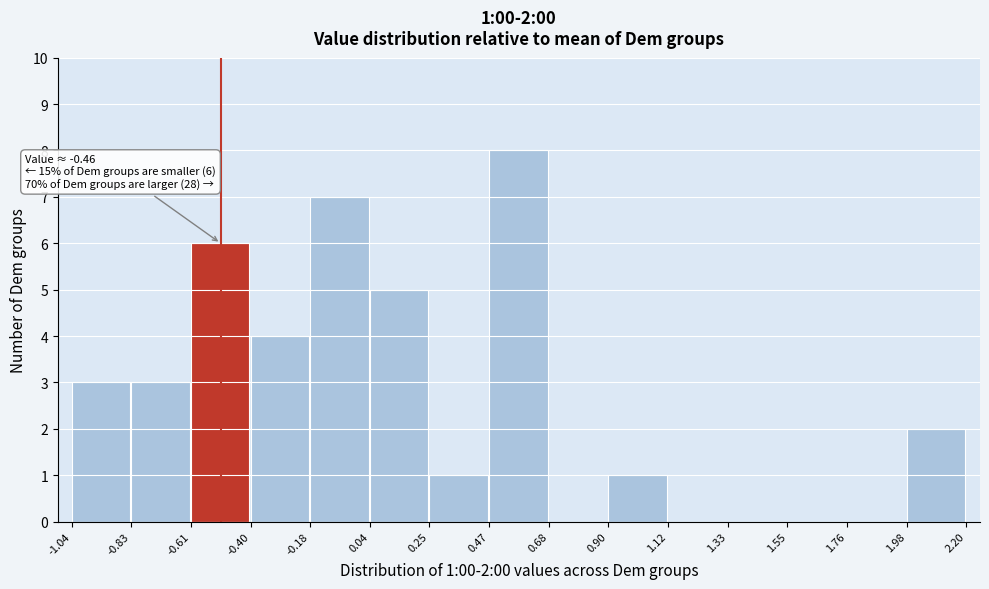

Over which range of the x-axis is the bar tallest?

0.47 to 0.68